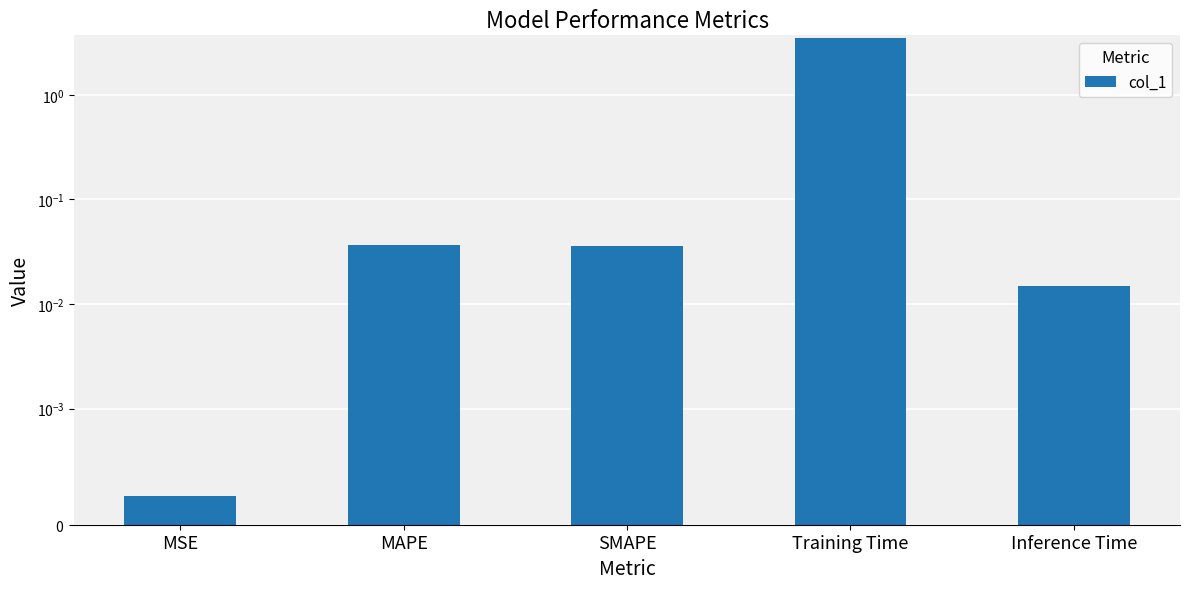

Rank the categories by value from lowest to highest.

MSE, Inference Time, SMAPE, MAPE, Training Time